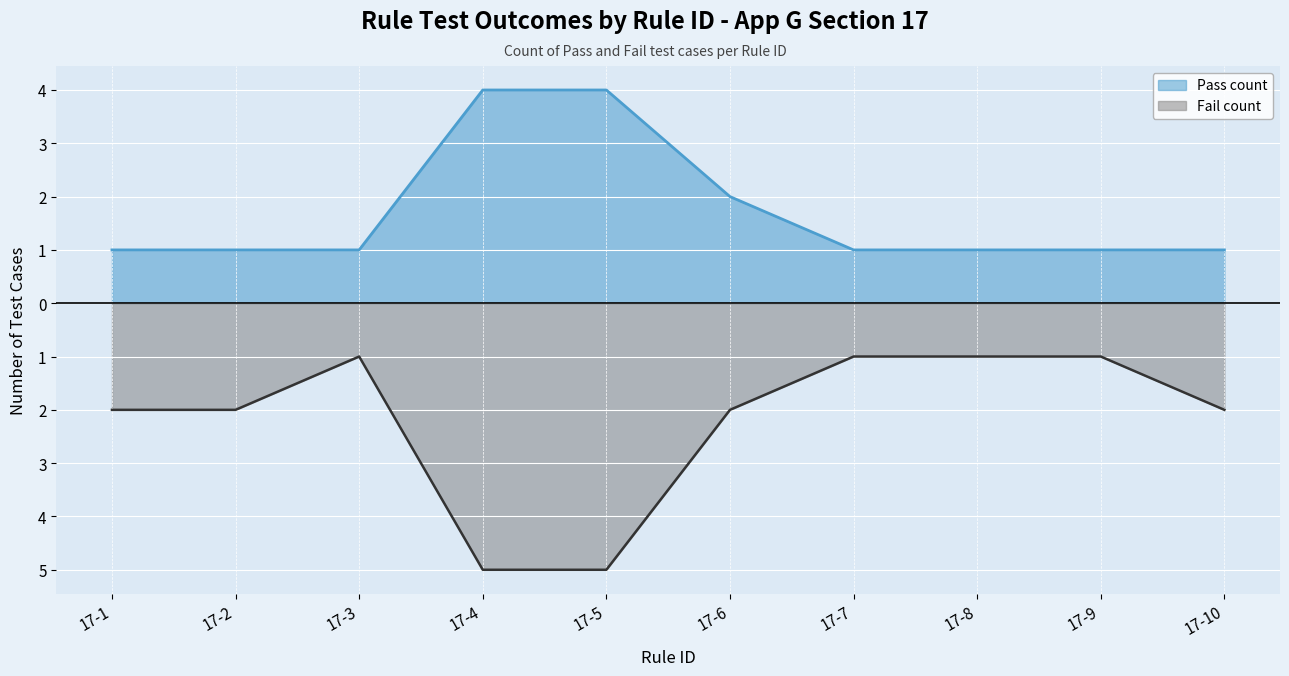

How many interior local peaks does the Fail count series have?

1